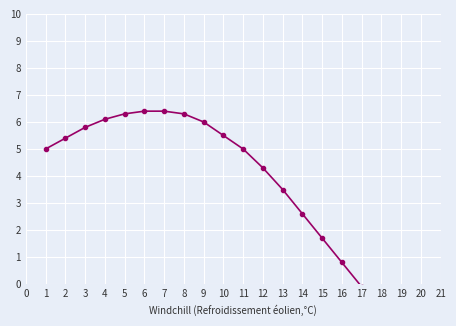

How many values are below zero?

4